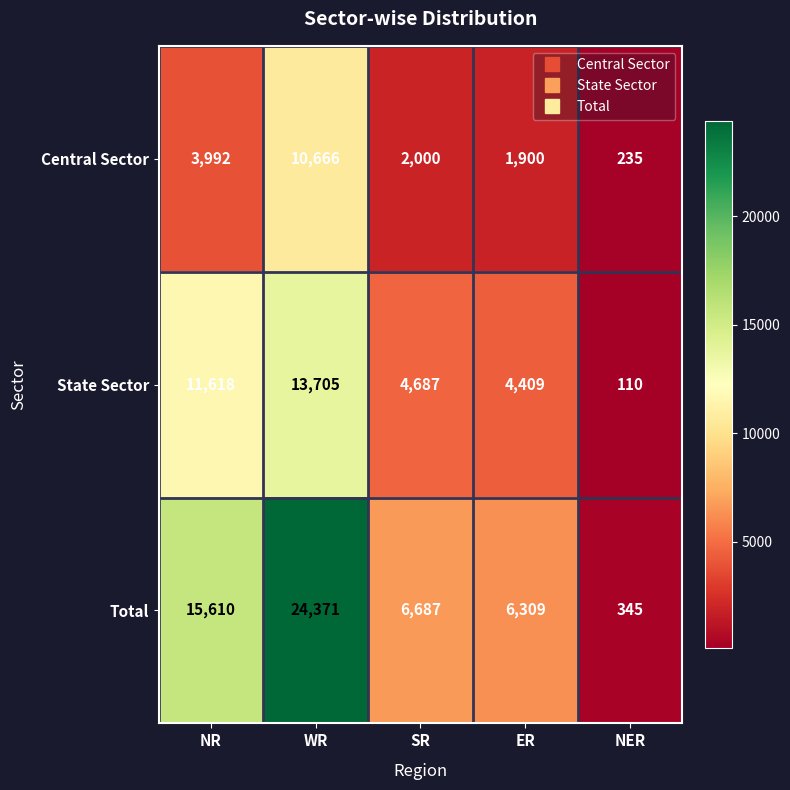

Which series has the largest total across all categories?

Total